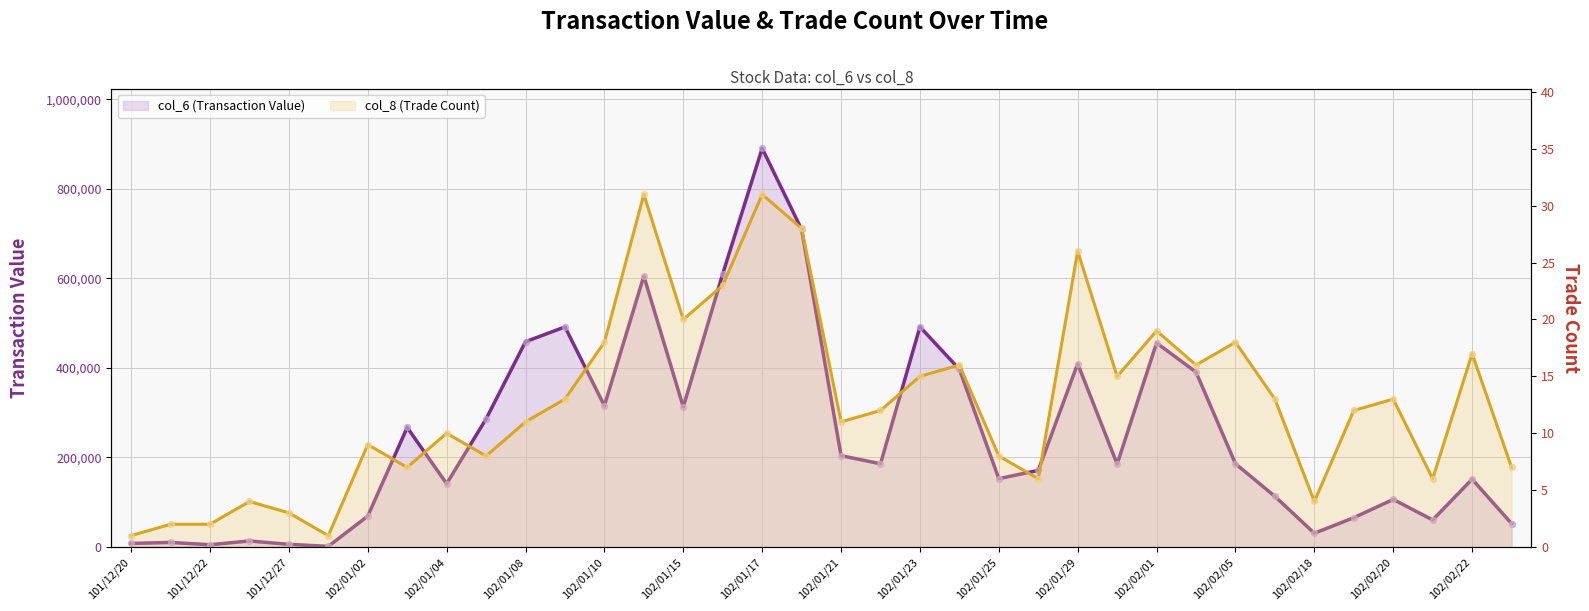

Which series has the largest total across all categories?

col_6 (Transaction Value)